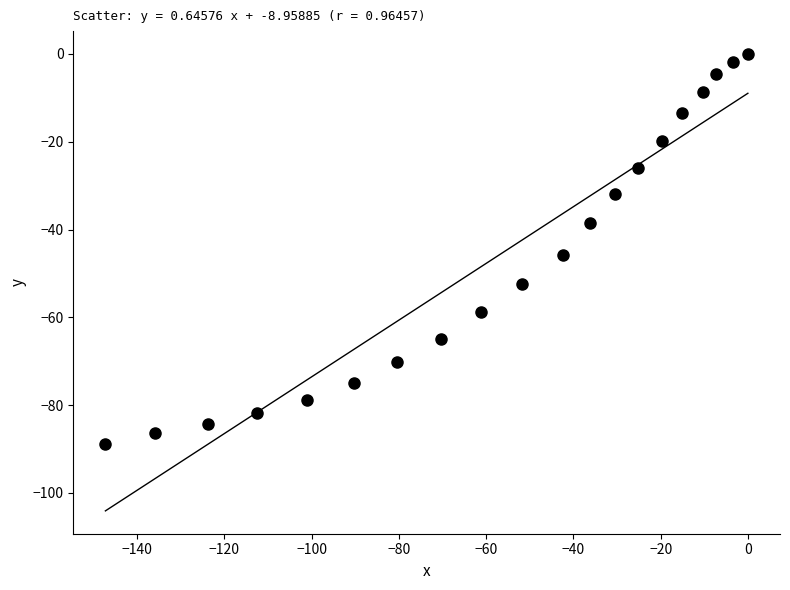

What Y value in the scatter plot is closest to -44?

-45.7